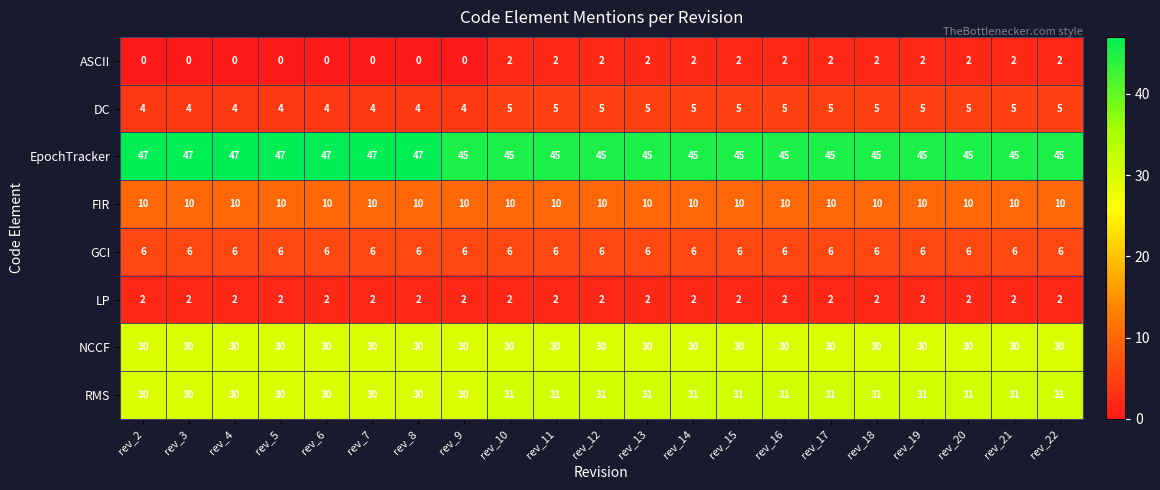

Is it true that DC equals 1 at rev_9?

False